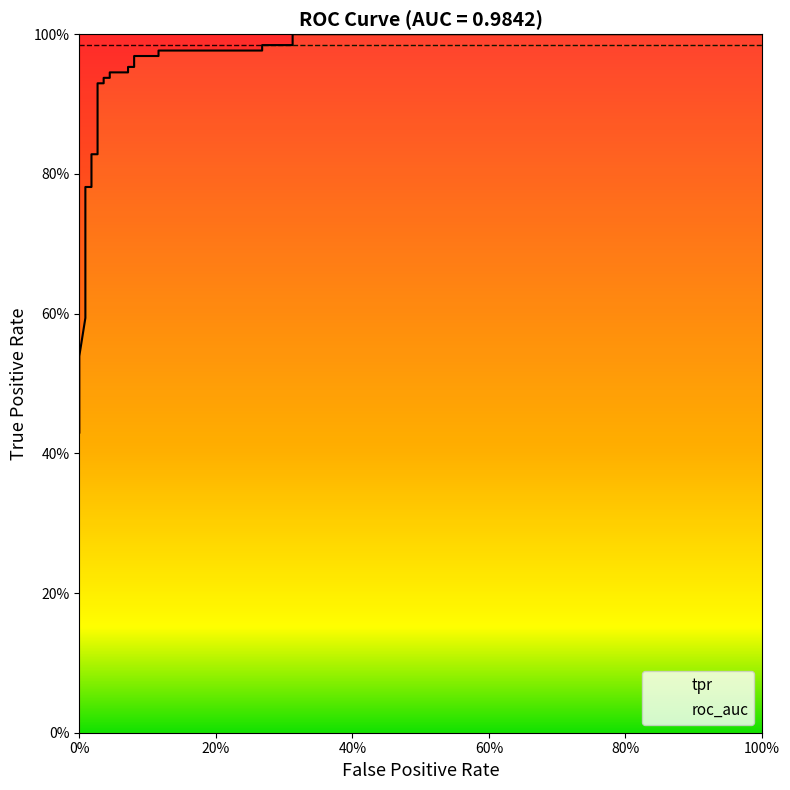

What is the label of the 18th point from the left?

17